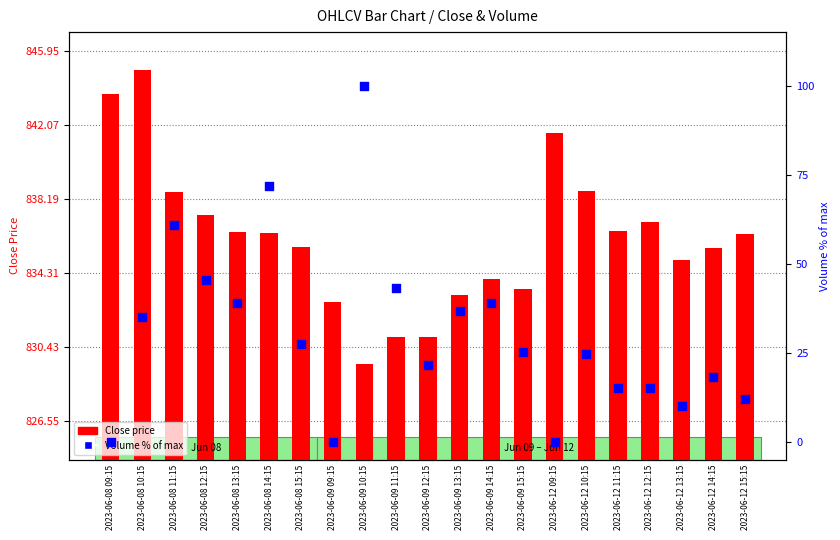

Is the value of Volume % of max at 2023-06-09 10:15 greater than the value of Close price at 2023-06-09 09:15?

No